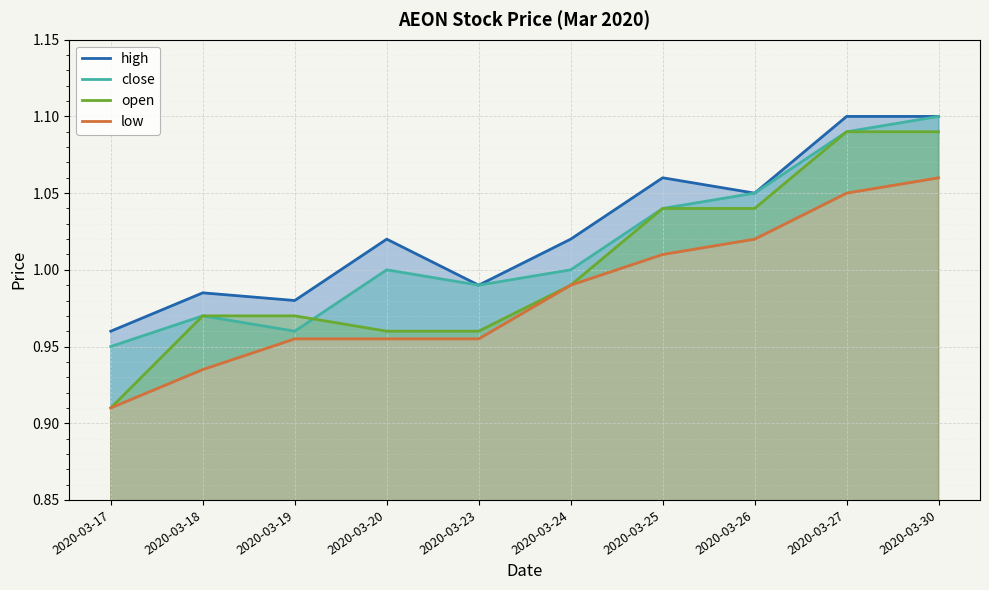

Which series changed the most between 2020-03-18 and 2020-03-23?

close